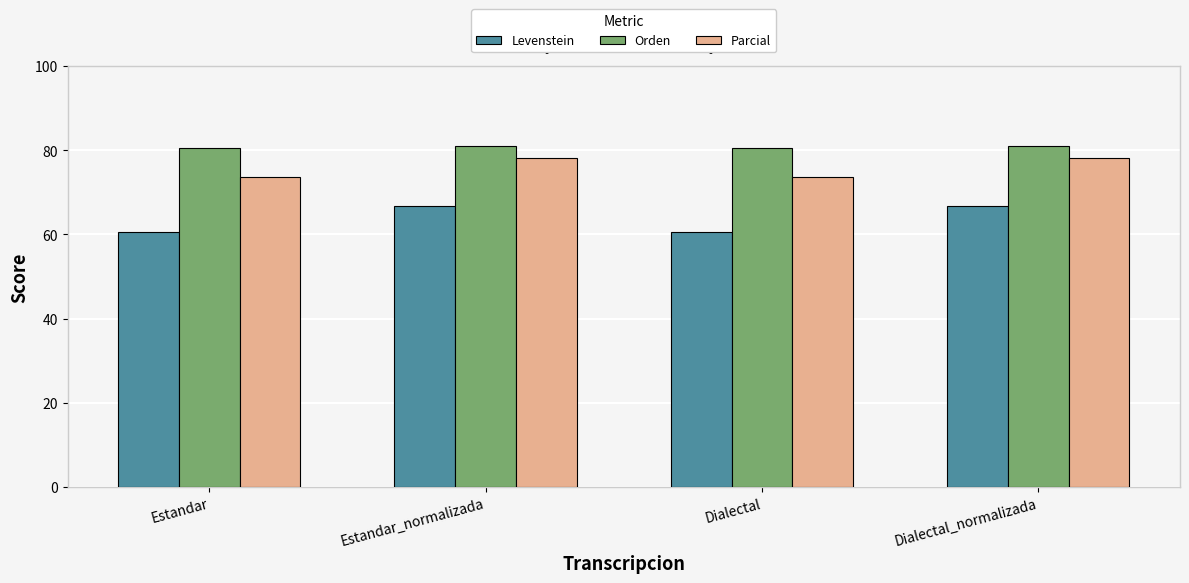

Reading left to right, extract all data points from this chart.

Levenstein: Estandar=60.5	Estandar_normalizada=66.7	Dialectal=60.5	Dialectal_normalizada=66.7
Orden: Estandar=80.6	Estandar_normalizada=81.1	Dialectal=80.6	Dialectal_normalizada=81.1
Parcial: Estandar=73.8	Estandar_normalizada=78.1	Dialectal=73.8	Dialectal_normalizada=78.1